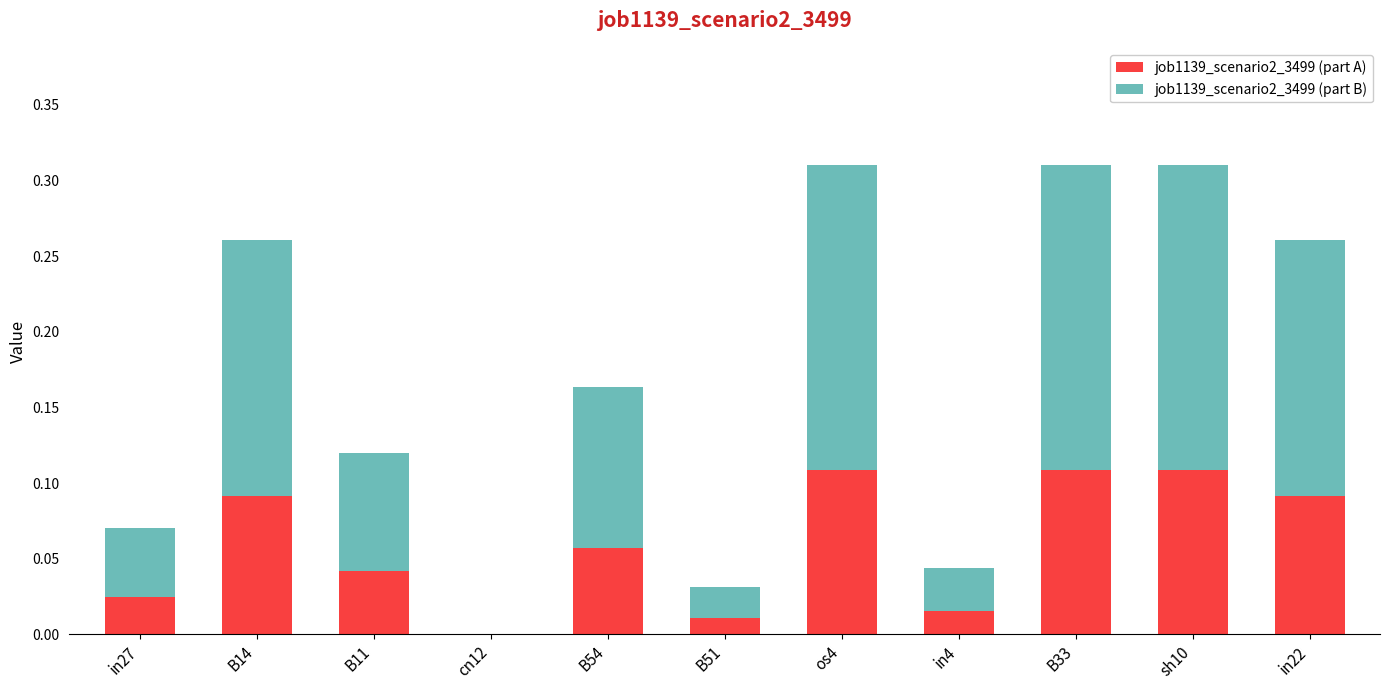

What are all the series names shown in the legend?

job1139_scenario2_3499 (part A), job1139_scenario2_3499 (part B)